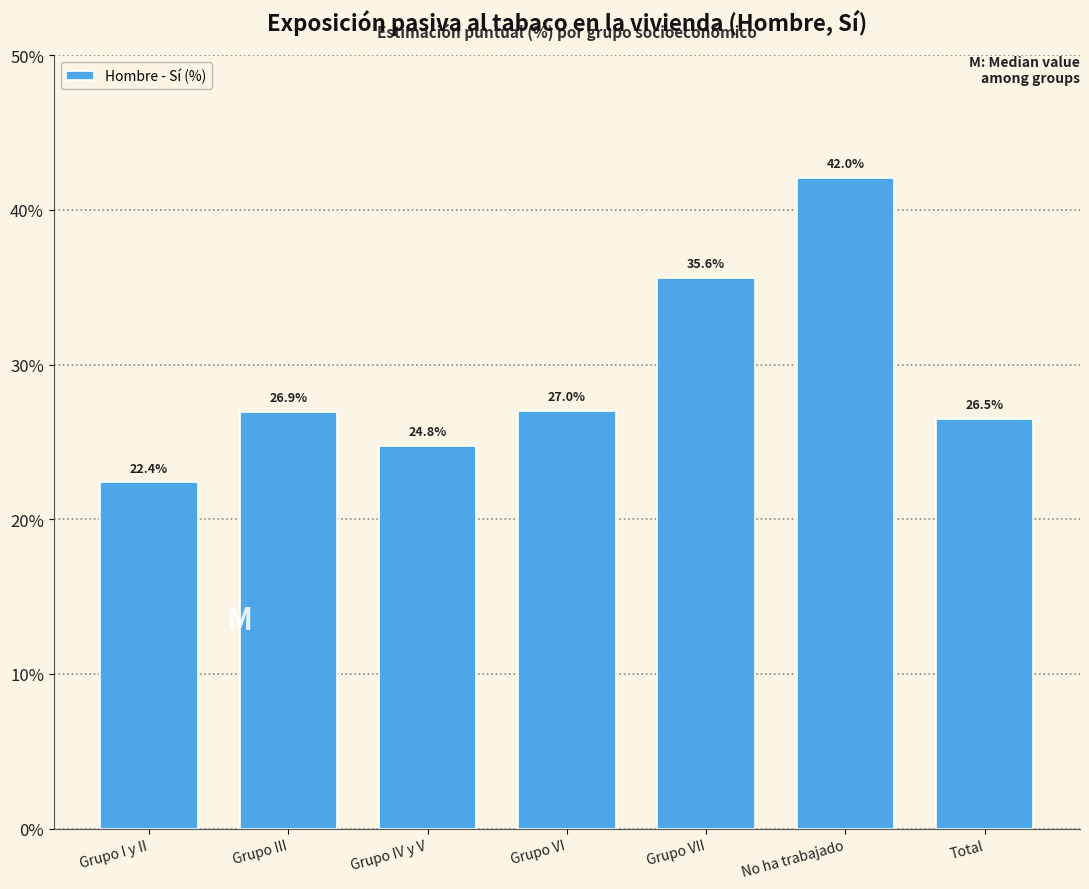

What is the minimum value shown in the chart?

22.4